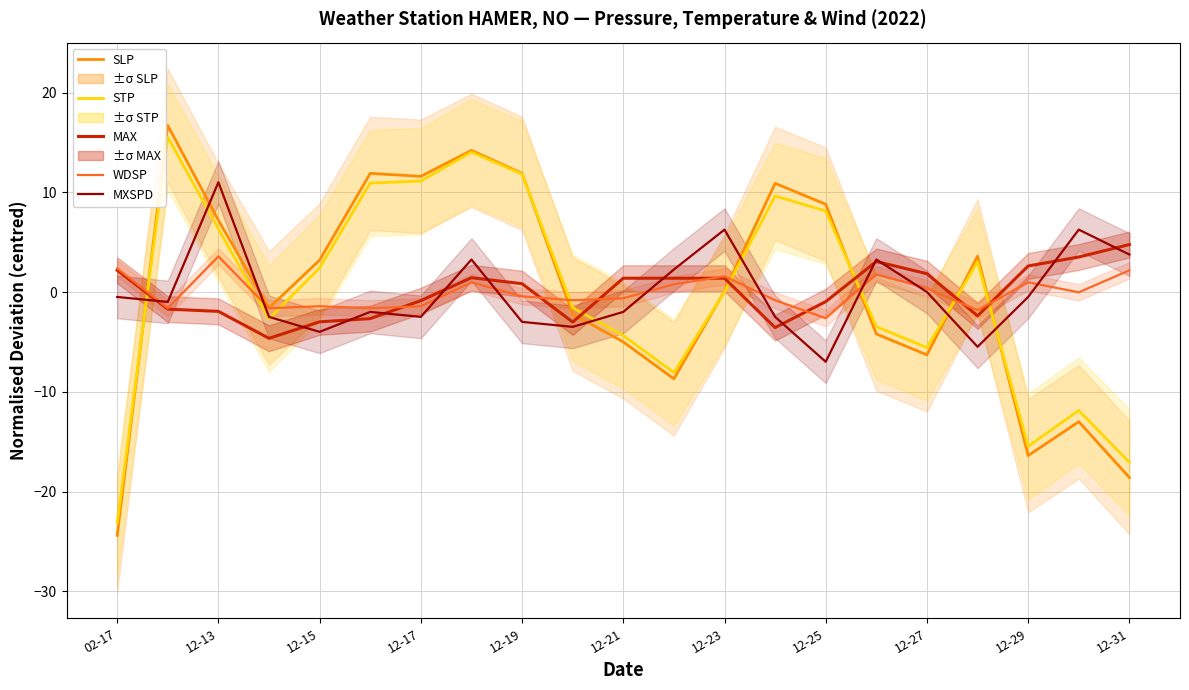

What is the difference between the second highest and second lowest values in the SLP series?

32.8